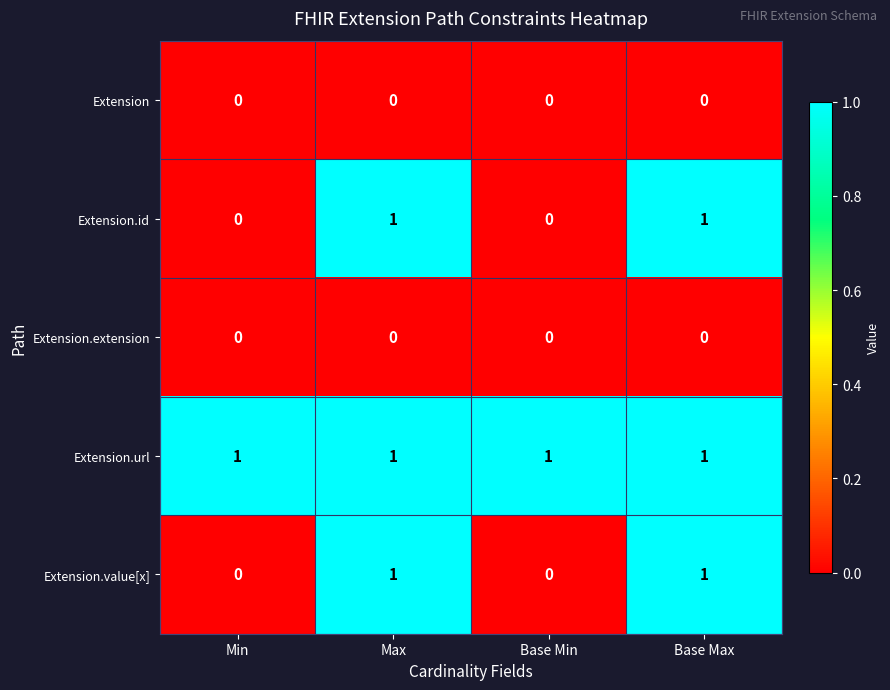

At how many categories does at least one series exceed 0?

4